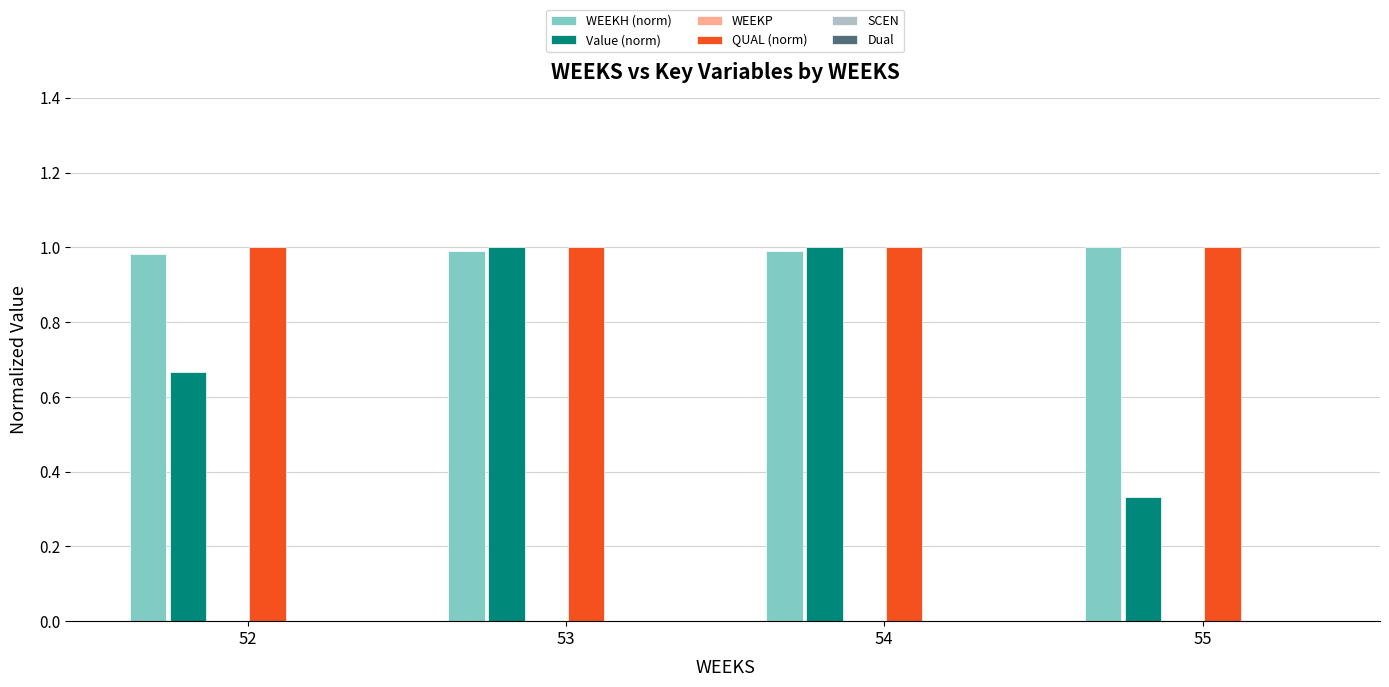

The value of QUAL (norm) at 53 is 1.6. True or false?

False